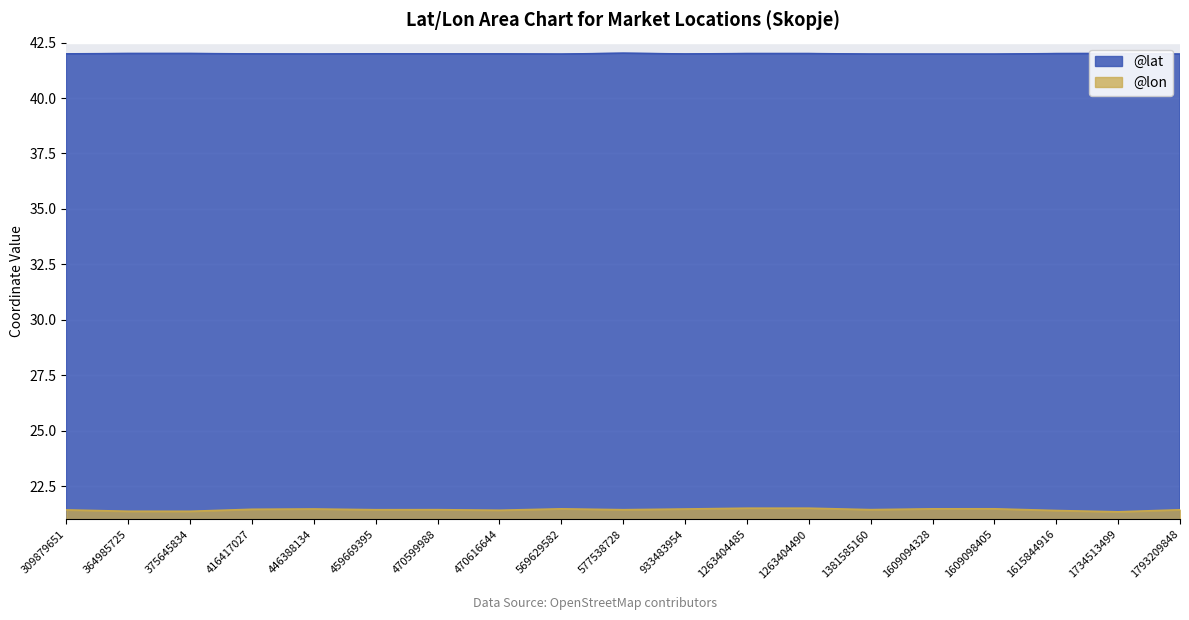

At how many categories does at least one series exceed 33?

19